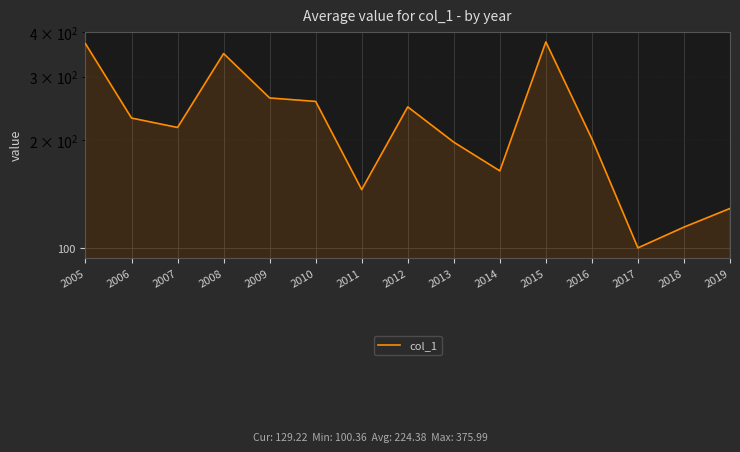

How many series are shown in this chart?

1